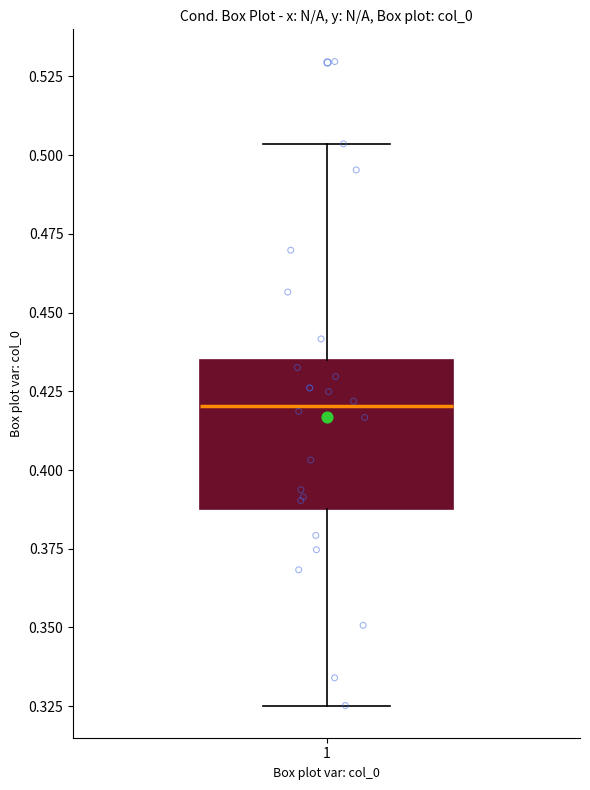

Transcribe this box plot: give where the median line is, the range the box spans, and where the two whiskers end, as read against the y-axis. The values are not printed on the chart, so give them approximately, as read against the axis.

median 0.420, box 0.390 to 0.435, whiskers 0.325 to 0.505